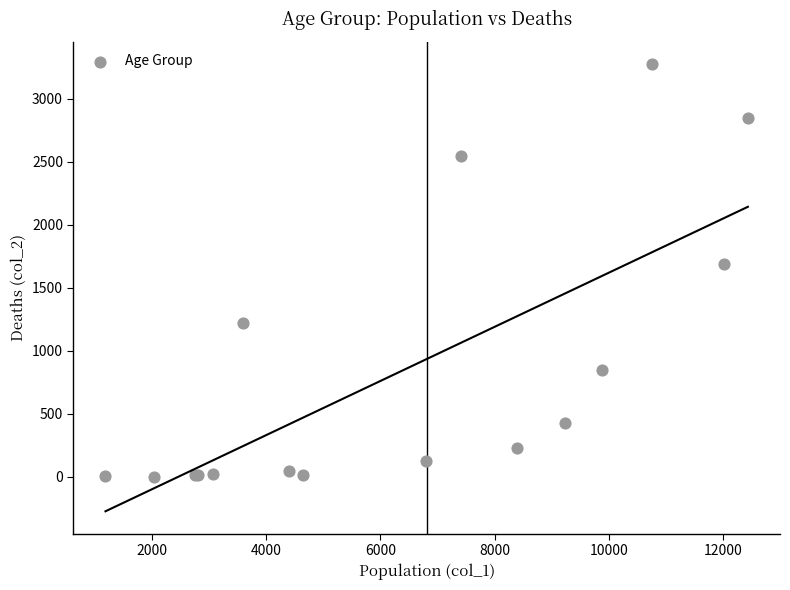

What Y value in the scatter plot is closest to 1638?

1690